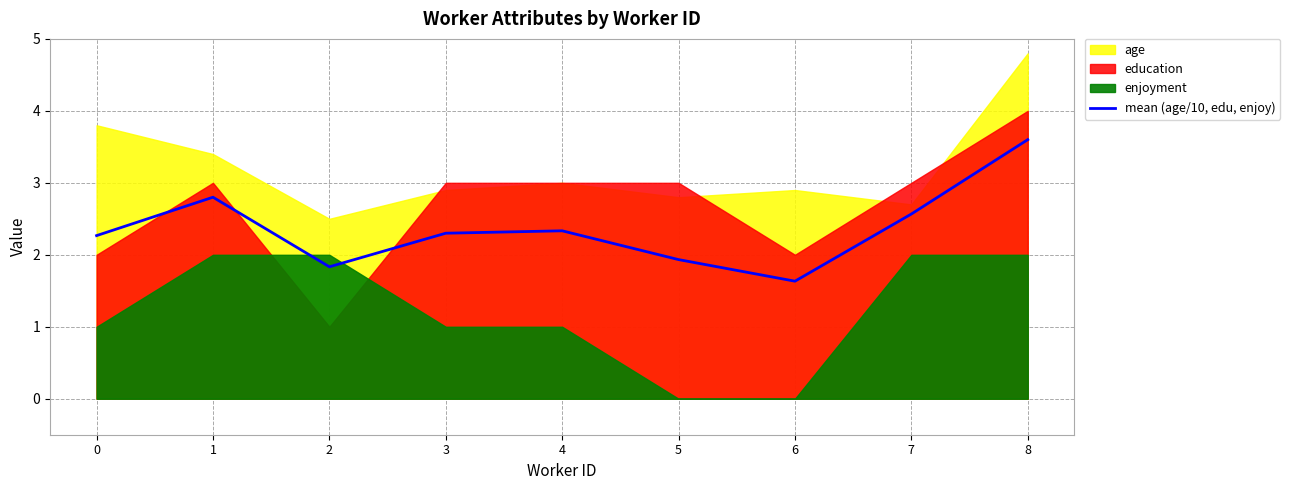

The chart shows a value of 5.9 at 8. True or false?

False